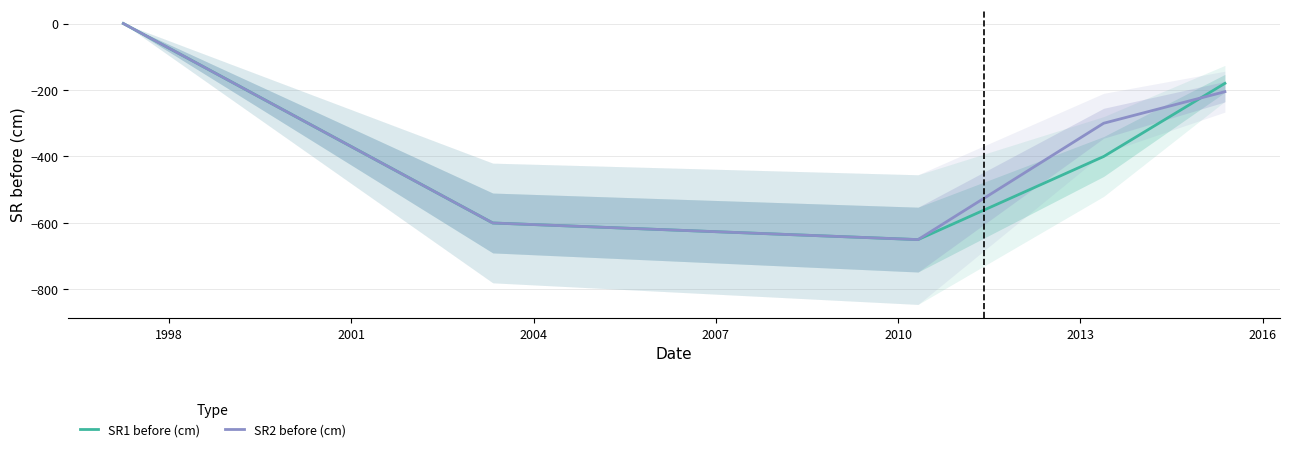

Reading right to left, extract all data points from this chart.

SR1 before (cm): -180	-400	-650	-600	0
SR2 before (cm): -205	-300	-650	-600	0